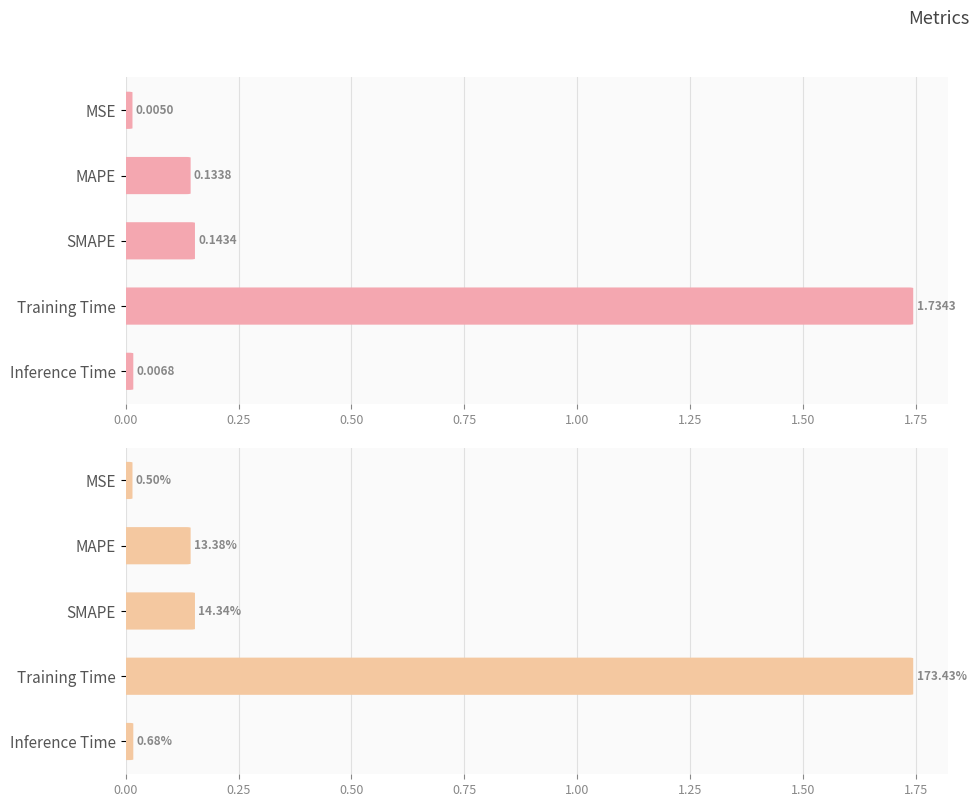

Which has a higher value, MSE or Inference Time?

Inference Time